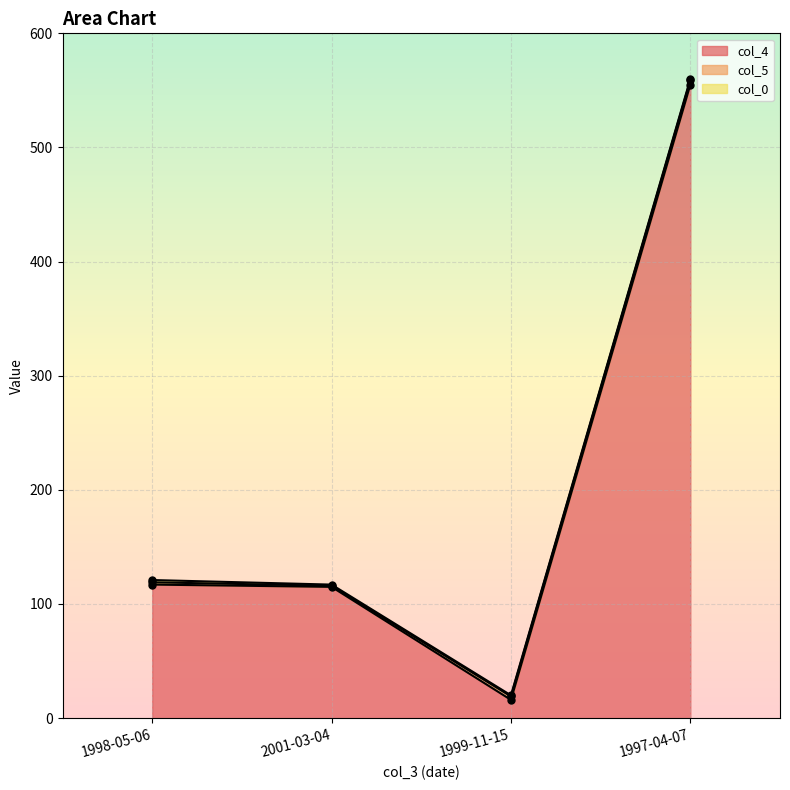

At which category is the sum across all series the highest?

1997-04-07